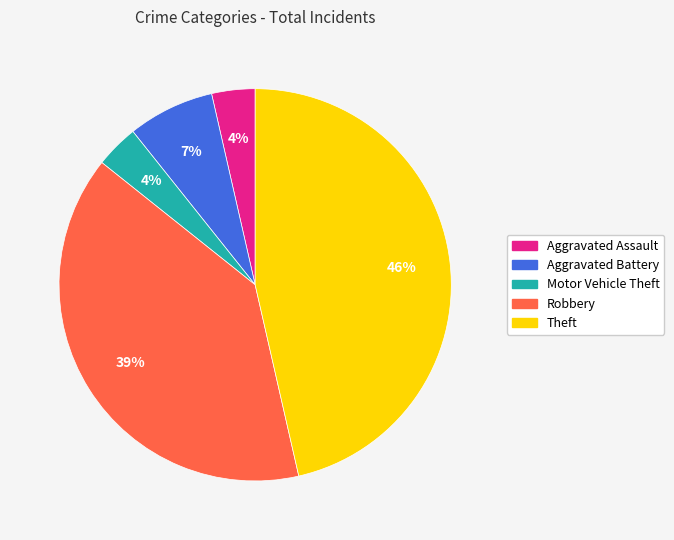

To the nearest percent, what is the difference between the Robbery and Theft slice percentages?

7%